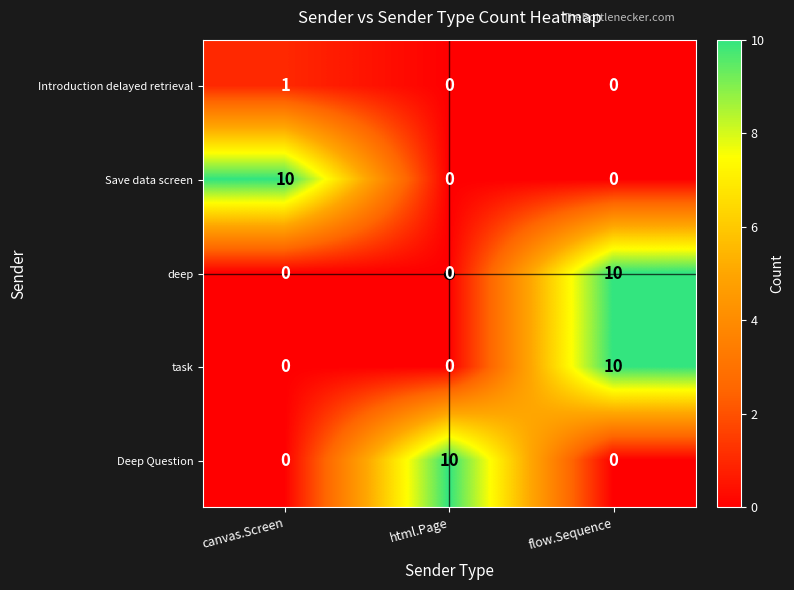

What is the greatest value displayed?

10